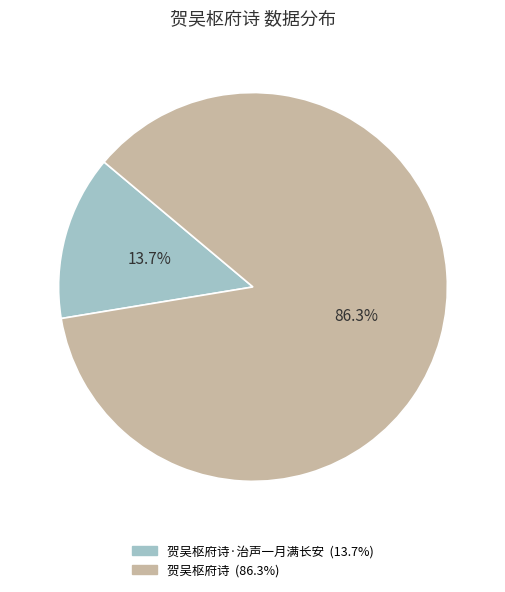

Is there any slice that represents more than half of the pie?

Yes